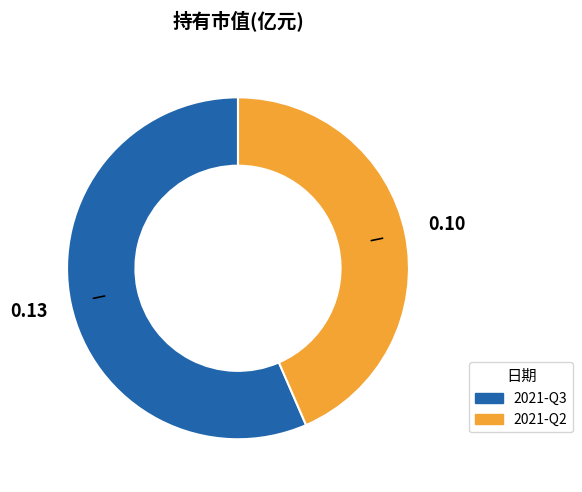

Is there any slice that represents more than half of the pie?

Yes